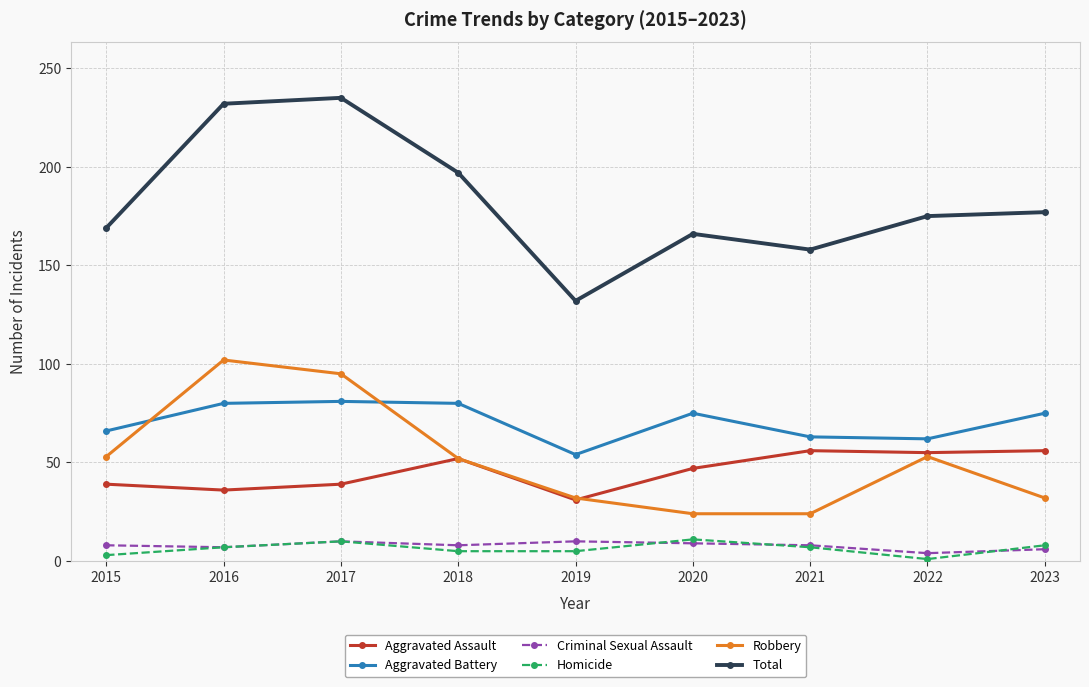

What is the difference between the Aggravated Assault values at 2019 and 2021?

25